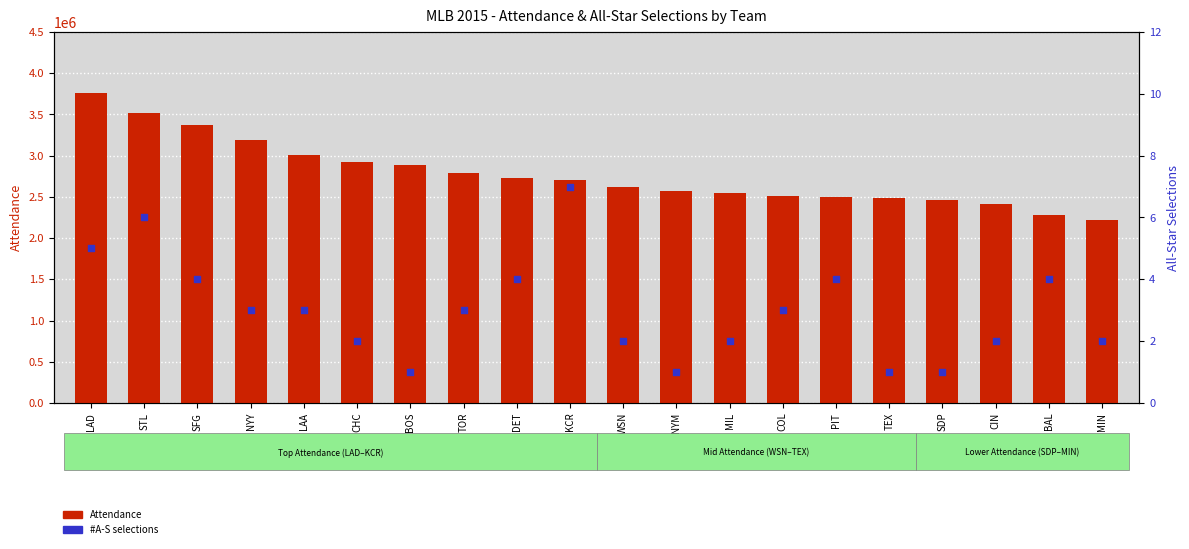

At which category is the sum across all series the highest?

LAD